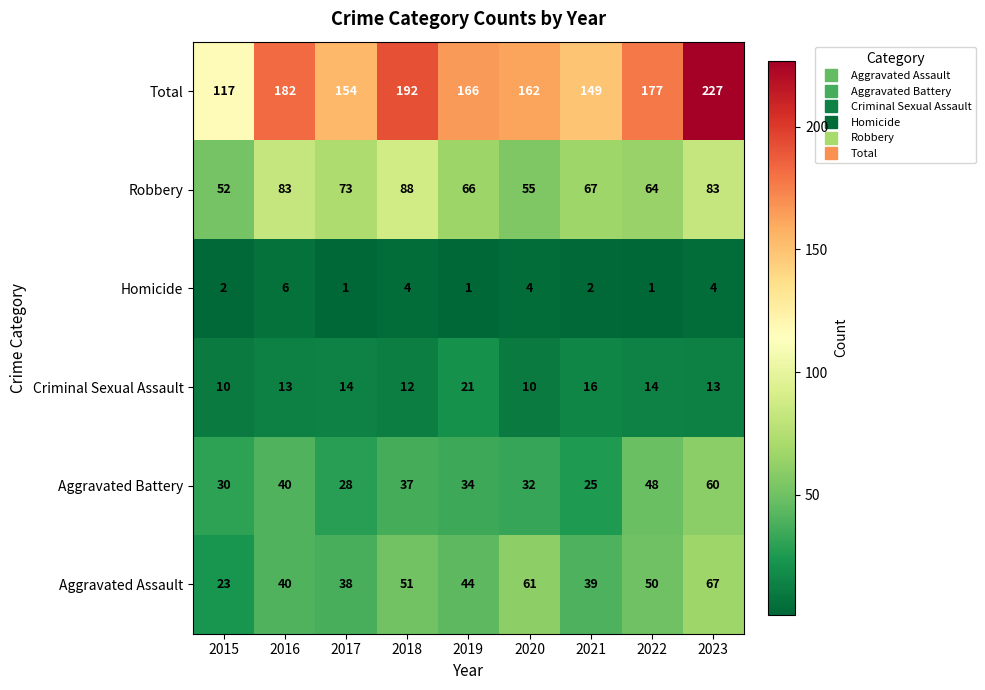

True or false: Homicide has a value of 1 at 2022.

True